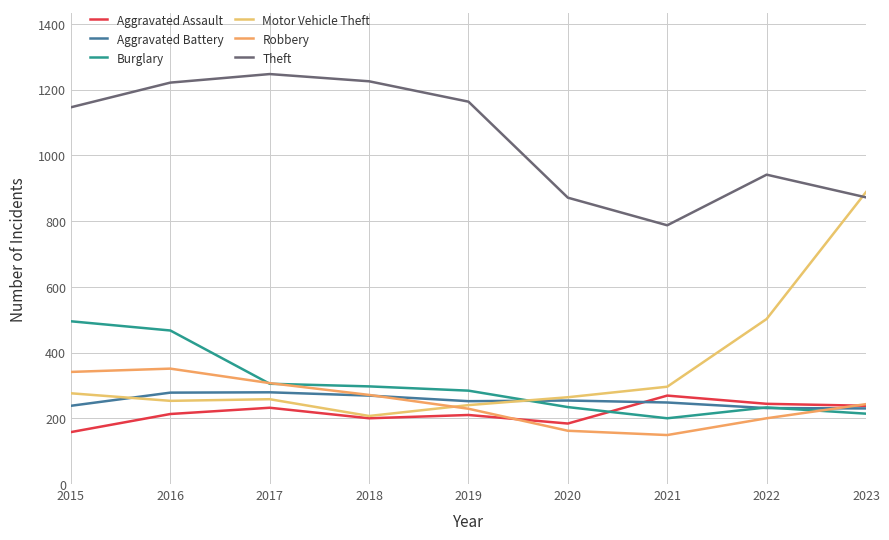

In Burglary, how many points are lower than both neighbors (excluding endpoints)?

1